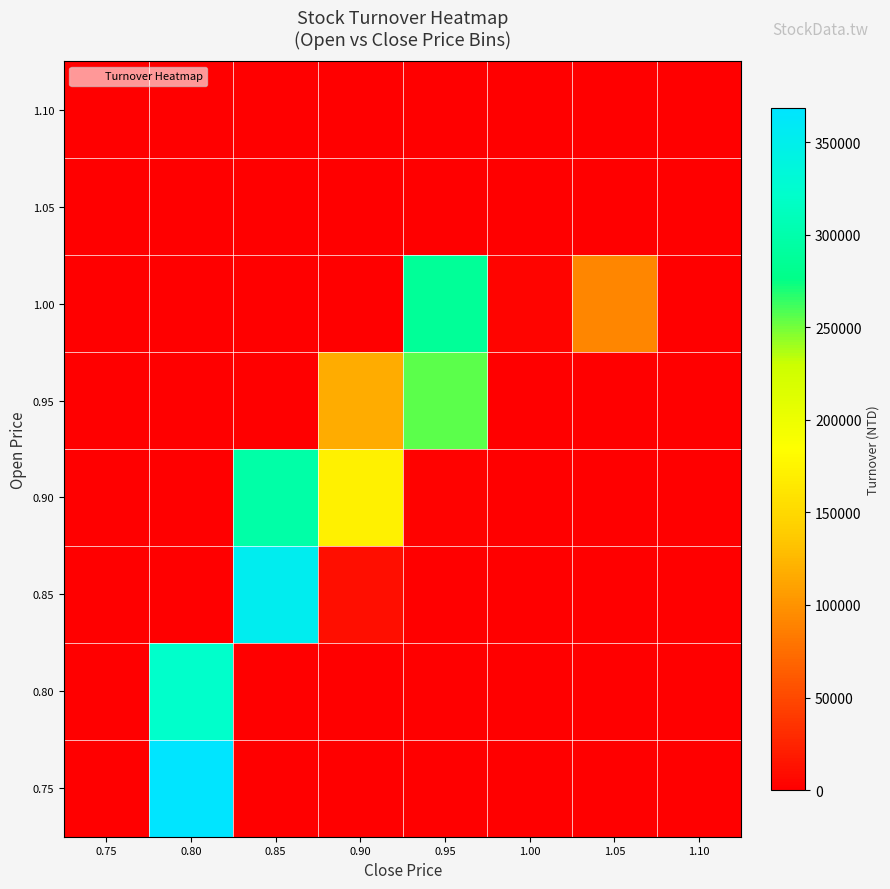

Which label corresponds to the smallest value in the chart?

0.75